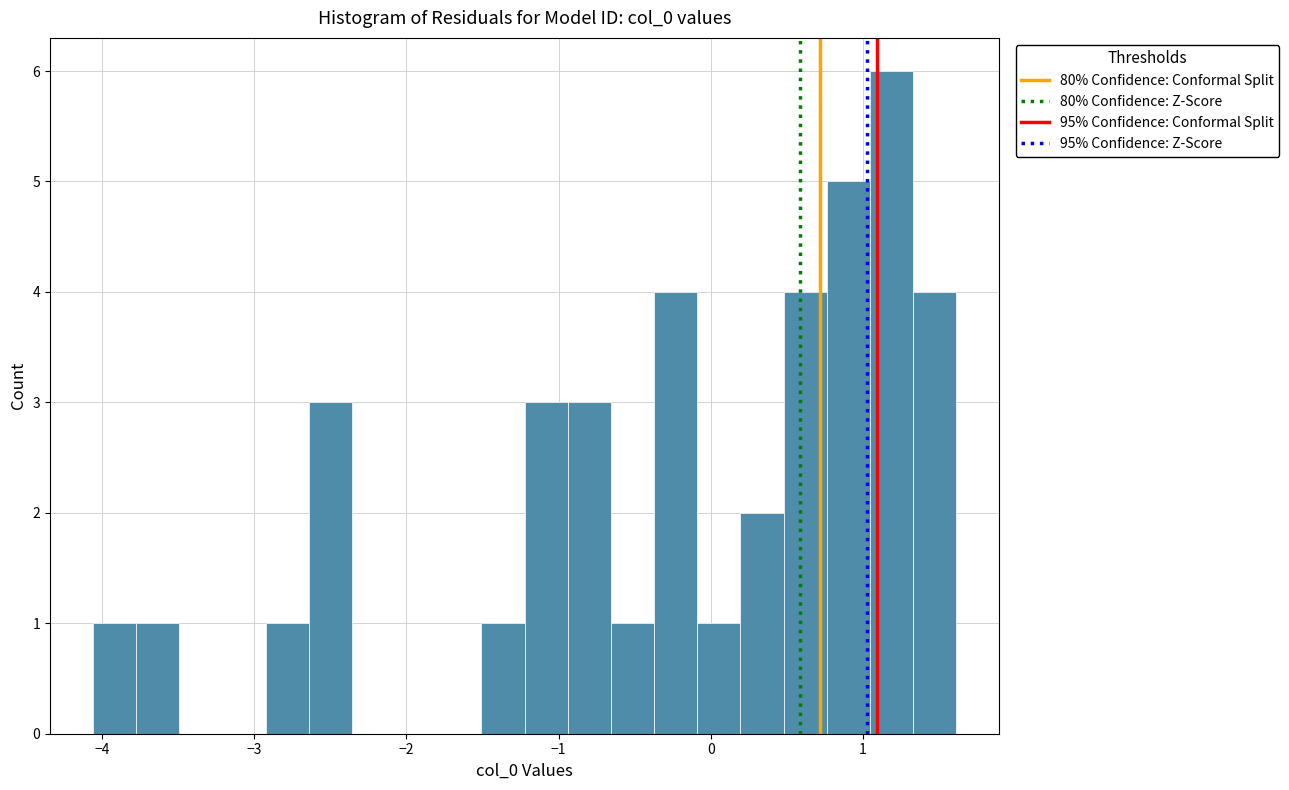

Read against the x-axis, roughly where is the centre of the tallest bar?

1.2